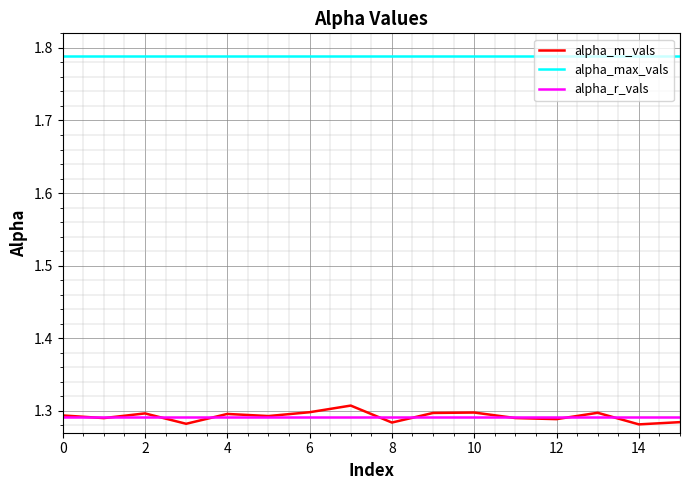

How many categories are shown in the chart?

16